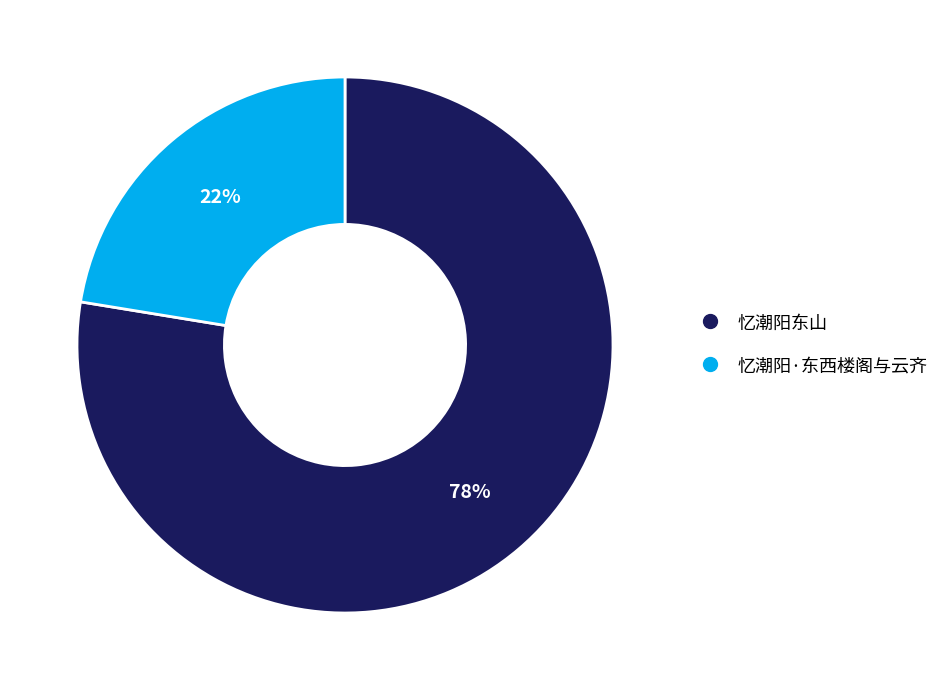

Does any single category account for the majority?

Yes